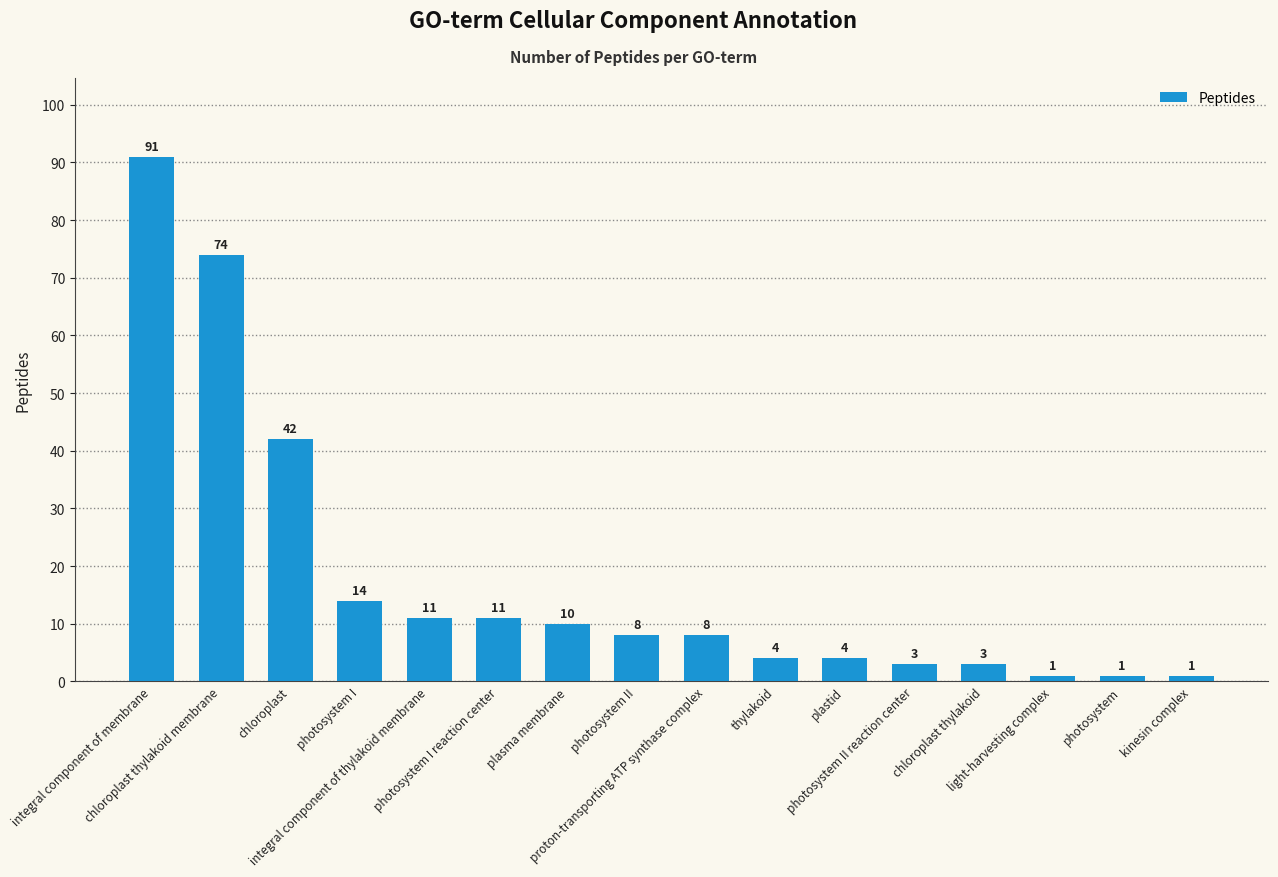

What is the sum of the values at photosystem II reaction center and chloroplast thylakoid?

6